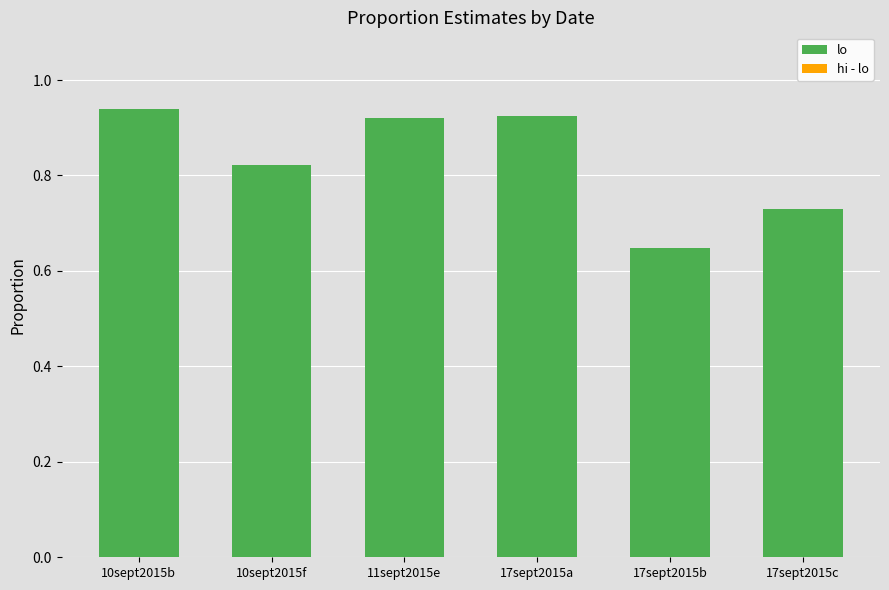

Does the chart contain stacked bars?

Yes